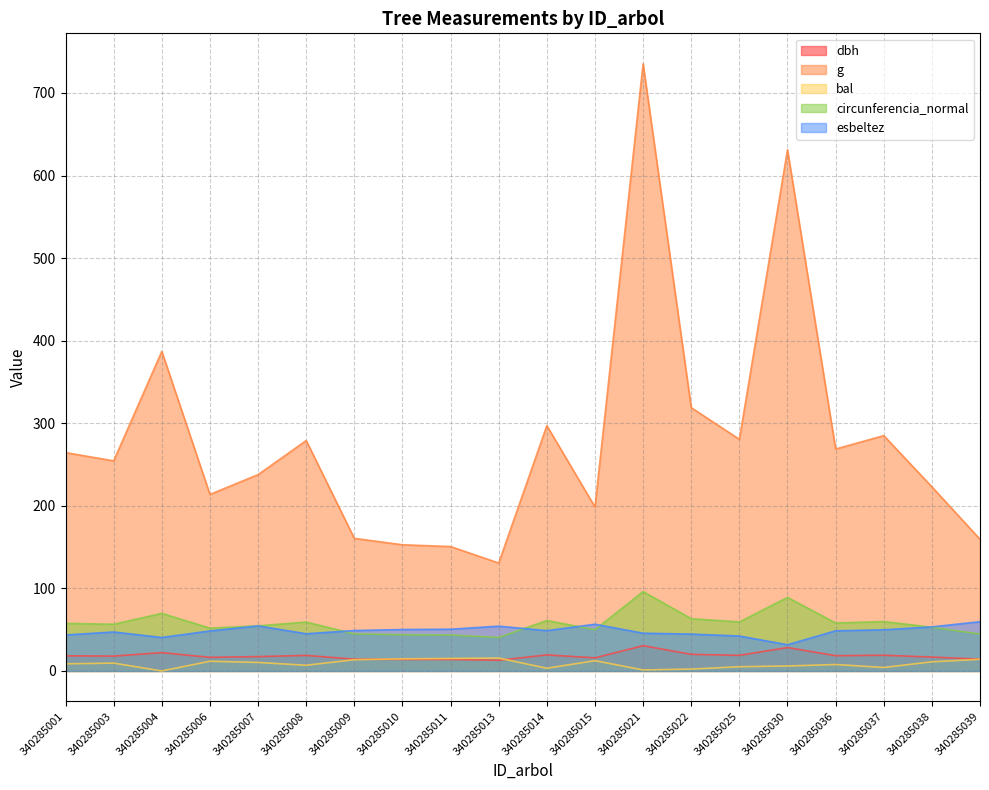

How many lines are shown in the chart?

5